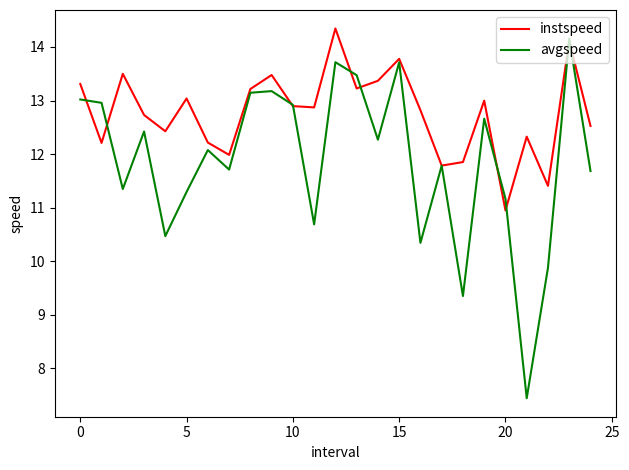

What is the minimum value shown in the chart?

7.4